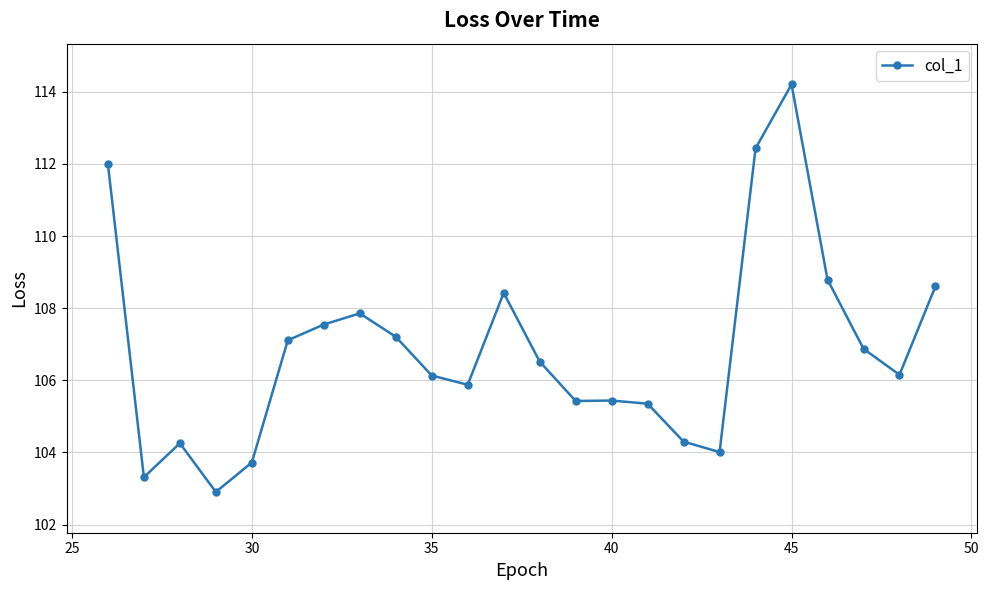

Does the chart have visible grid lines?

Yes